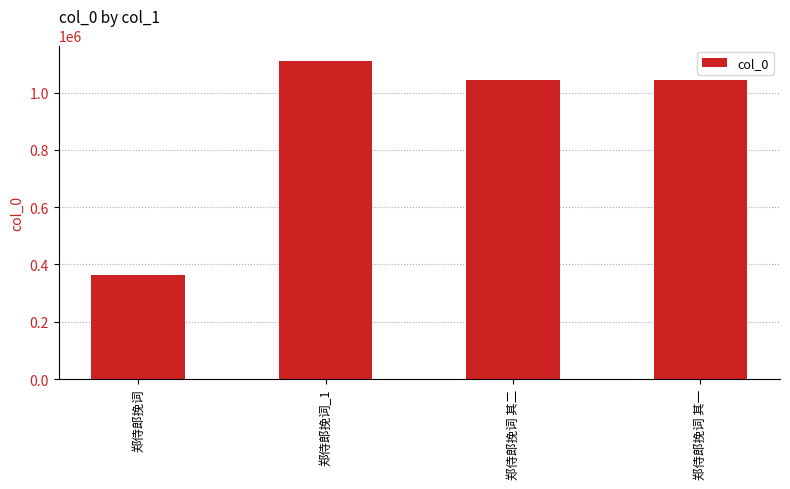

Is it true that the value at 郑侍郎挽词 其二 is 1043069?

True